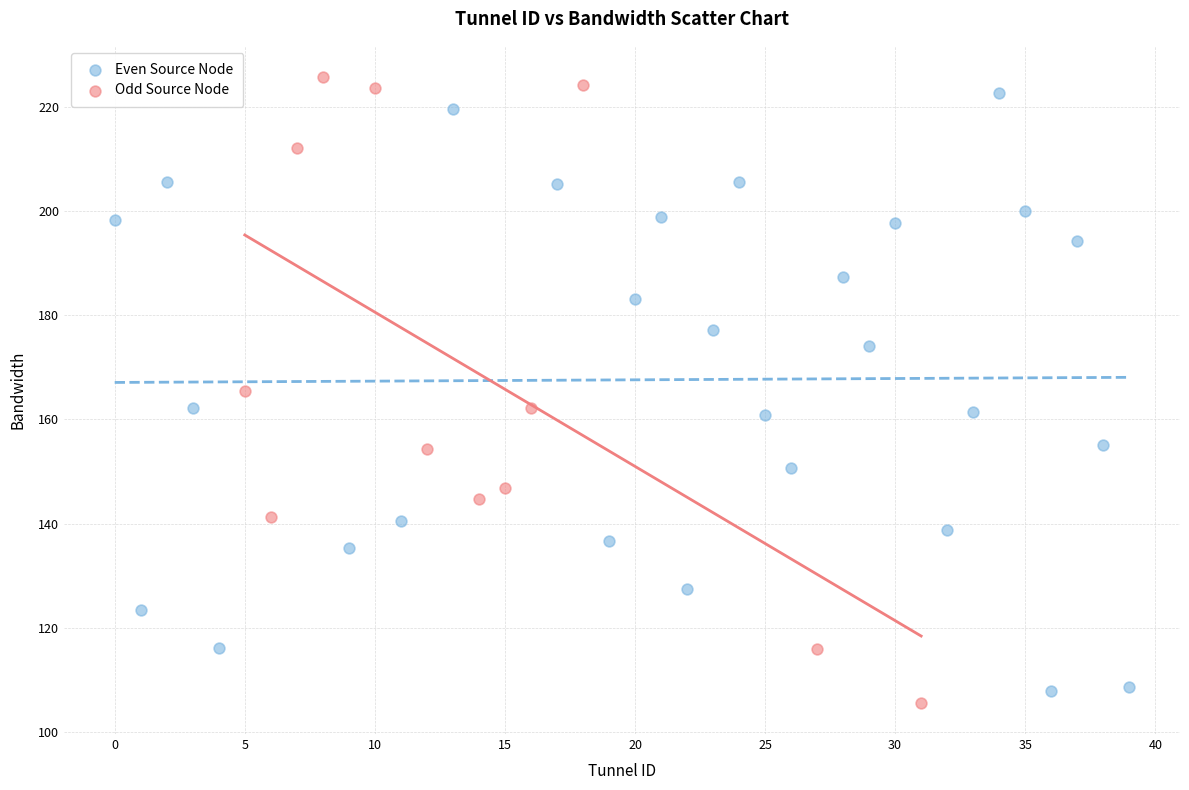

Which series has the largest Y range (max minus min)?

Odd Source Node